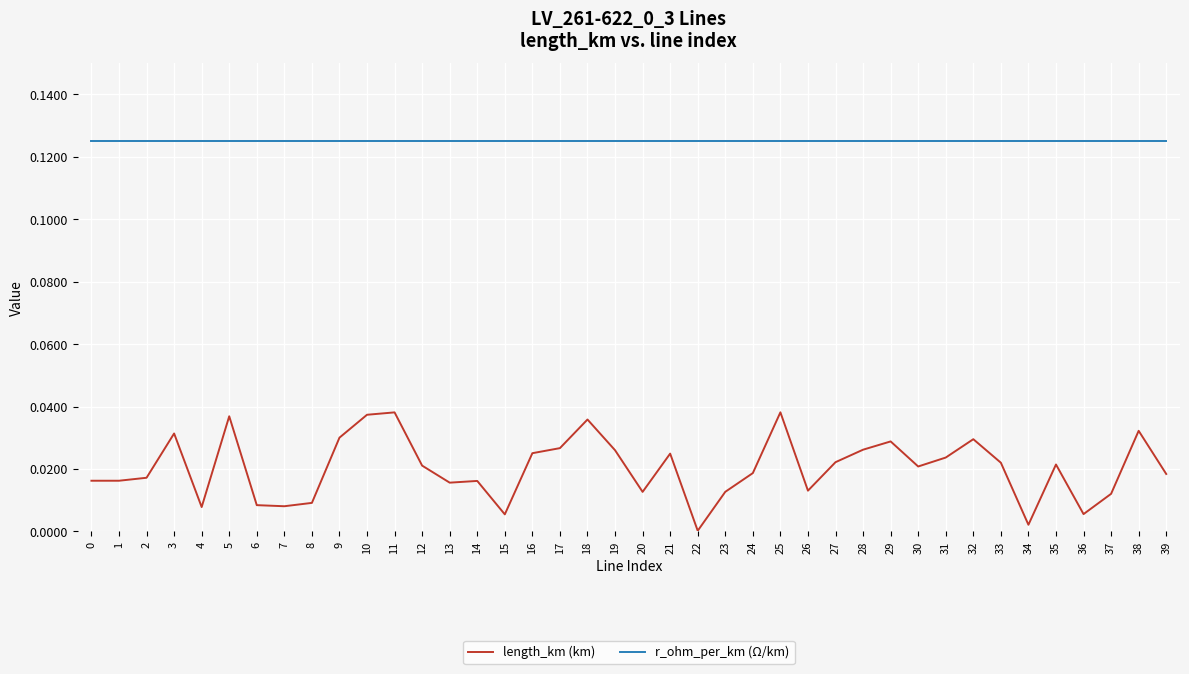

True or false: r_ohm_per_km (Ω/km) and length_km (km) intersect in this chart.

False